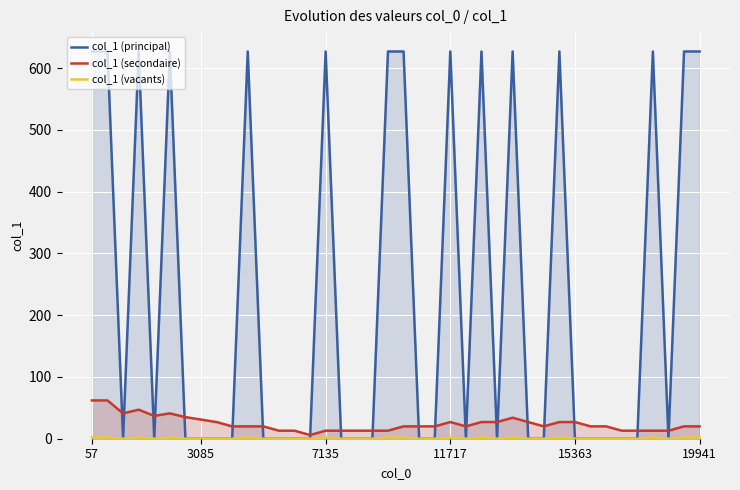

True or false: col_1 (secondaire) and col_1 (vacants) cross at least once.

False